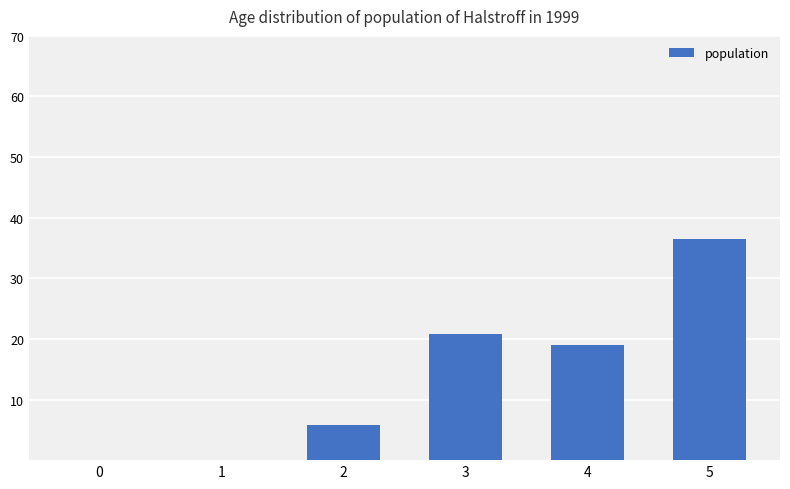

Reading right to left, transcribe all the data shown in this chart.

5=36.6	4=19.0	3=20.8	2=5.8	1=0.0	0=0.0